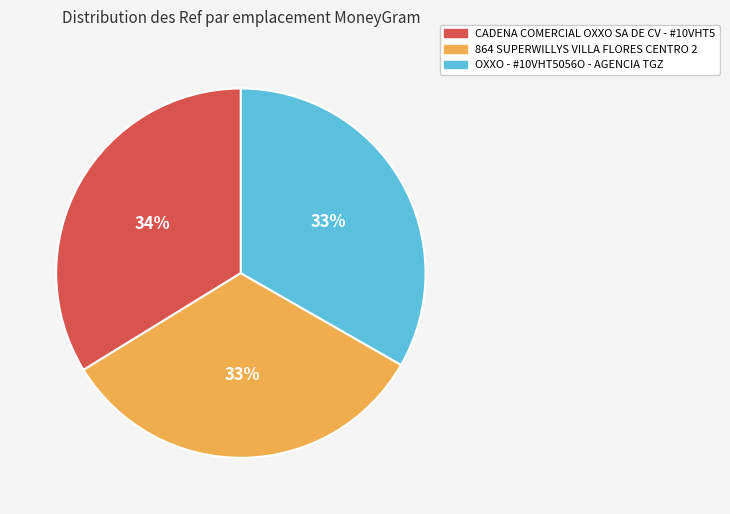

To the nearest percent, what is the difference between the largest and smallest slice percentages?

1%